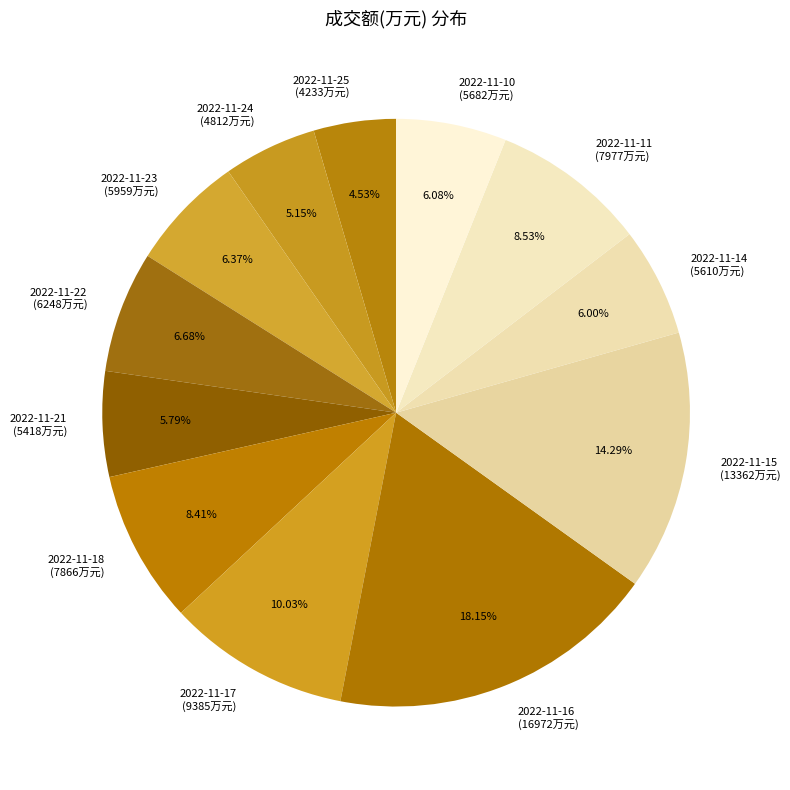

Does any single category account for the majority?

No